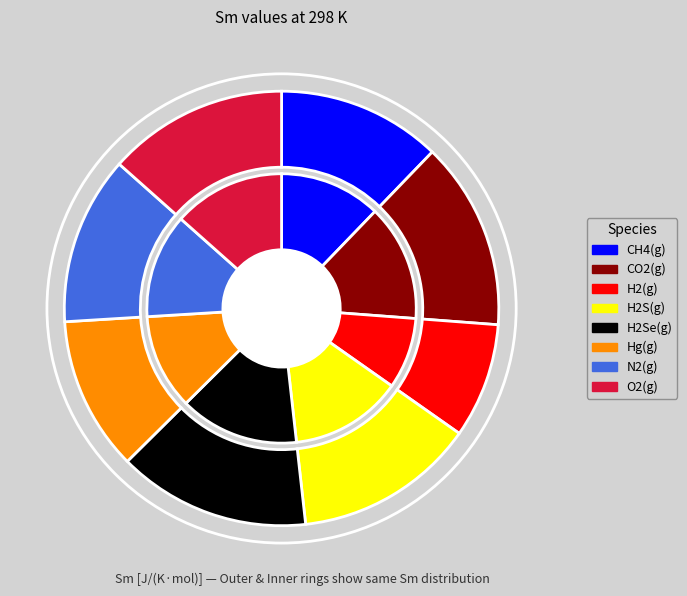

Which category has the biggest portion of the pie?

H2Se(g)